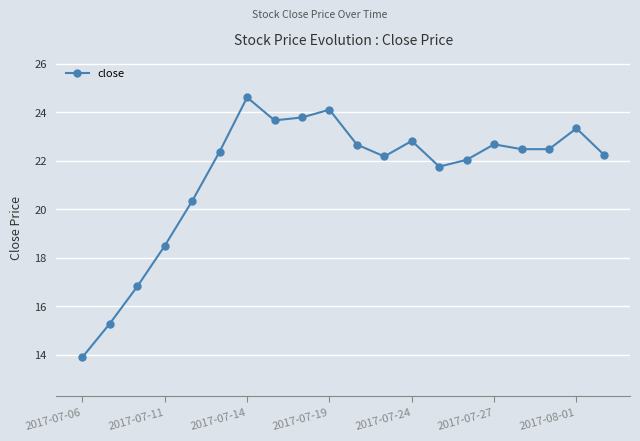

What is the maximum value shown in the chart?

24.6